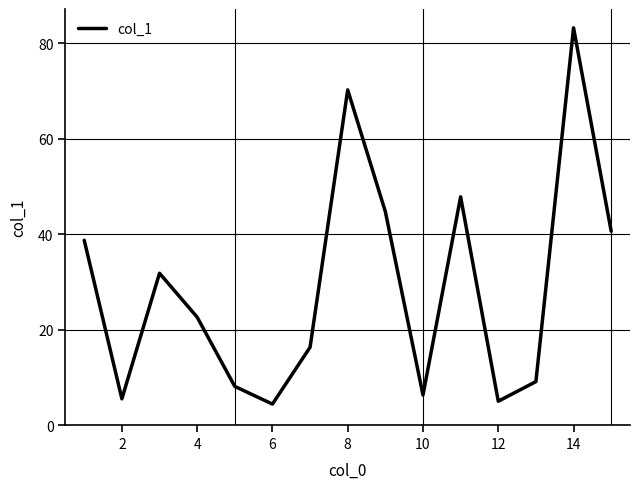

What is the difference between the maximum and minimum values?

78.8